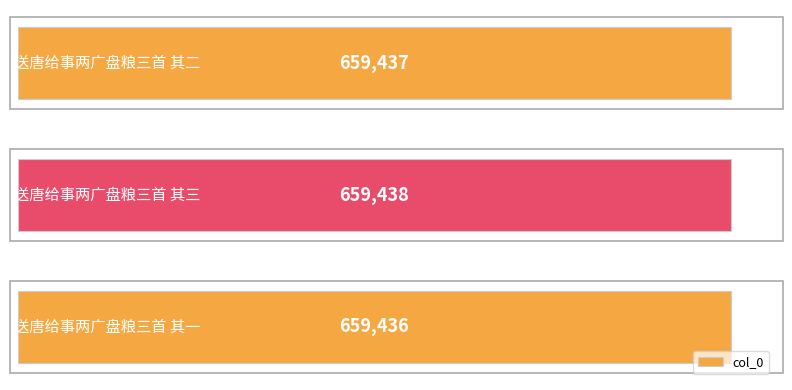

Read the value at 送唐给事两广盘粮三首 其三.

659438